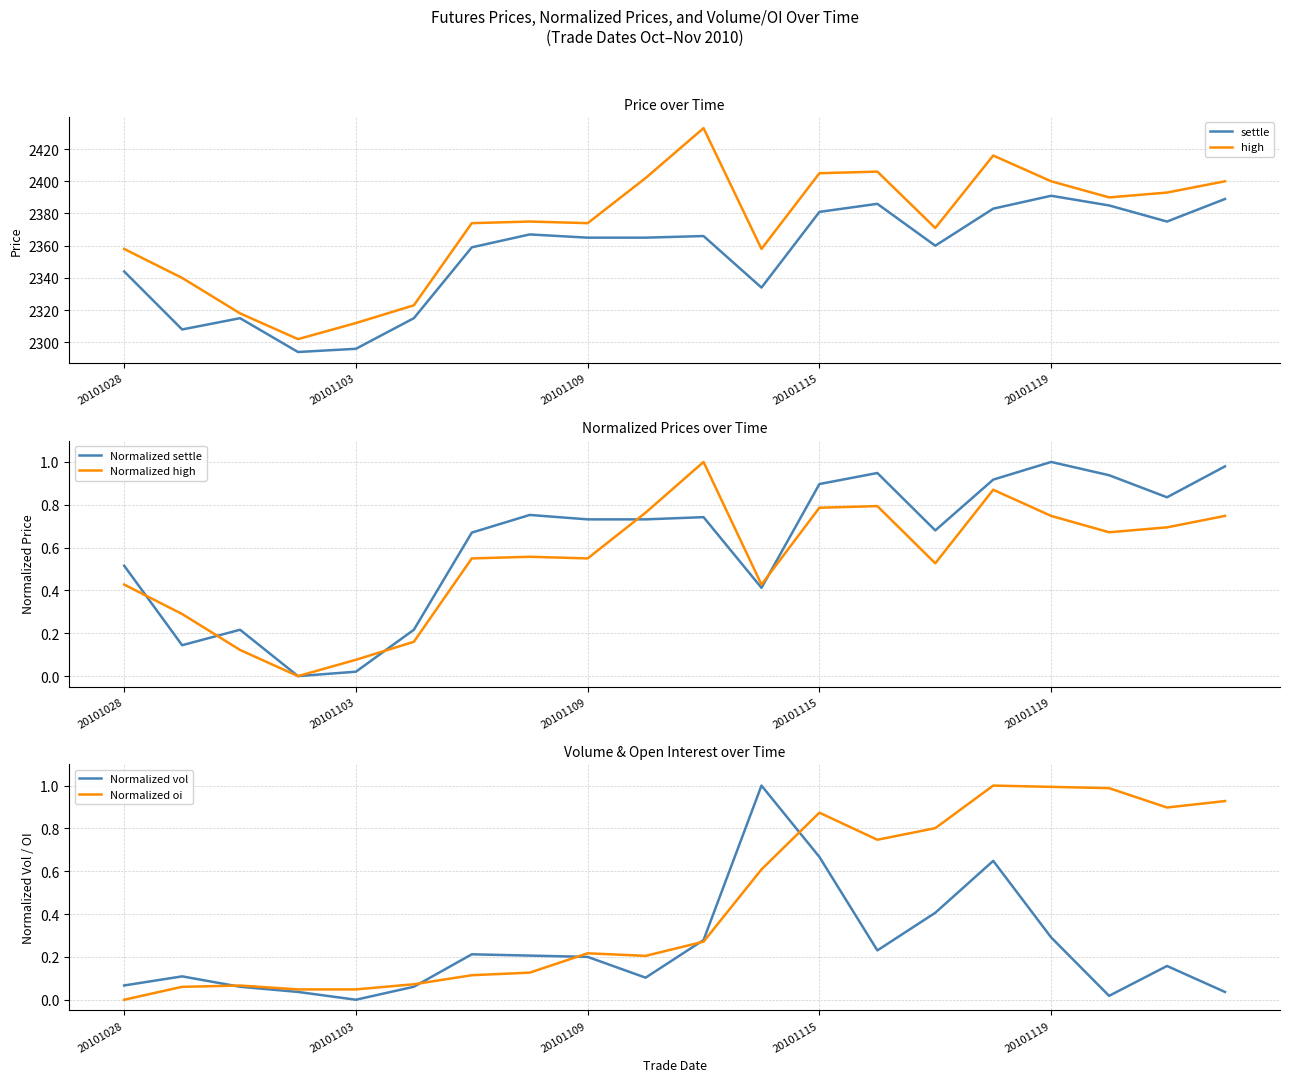

In settle, how many points are lower than both neighbors (excluding endpoints)?

5